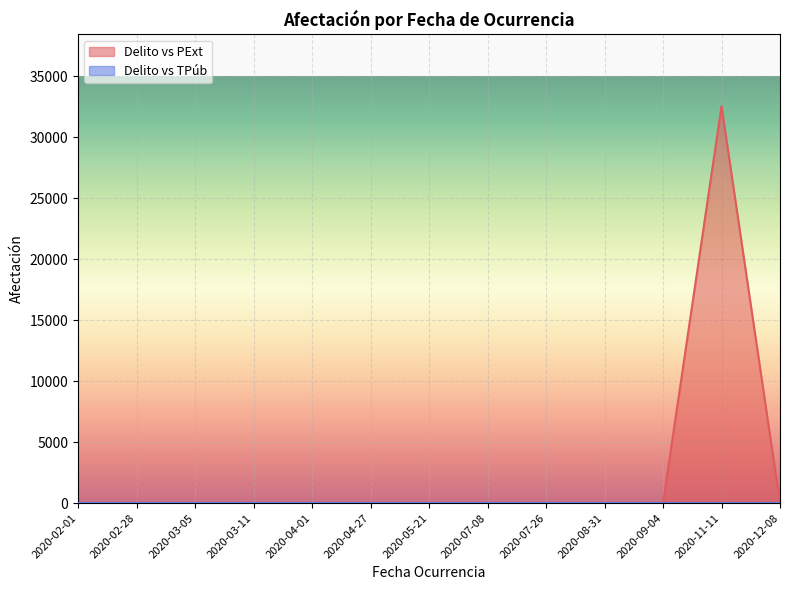

Count the number of values greater than 0.

1